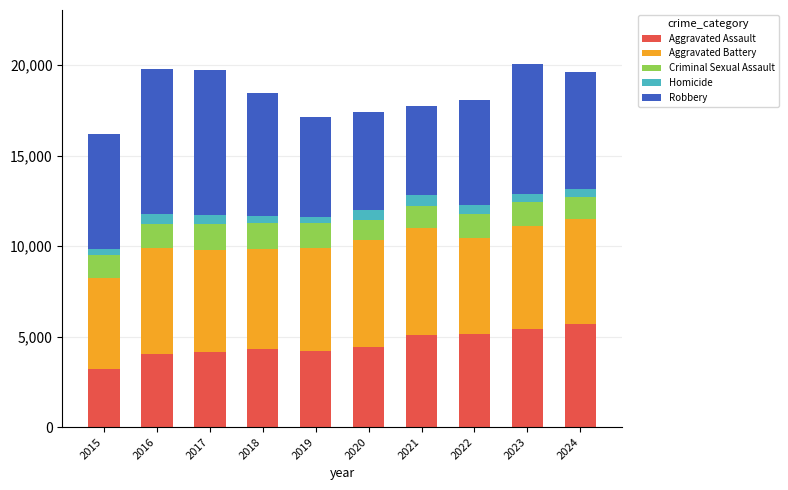

The value of Aggravated Assault at 2019 is 1501. True or false?

False